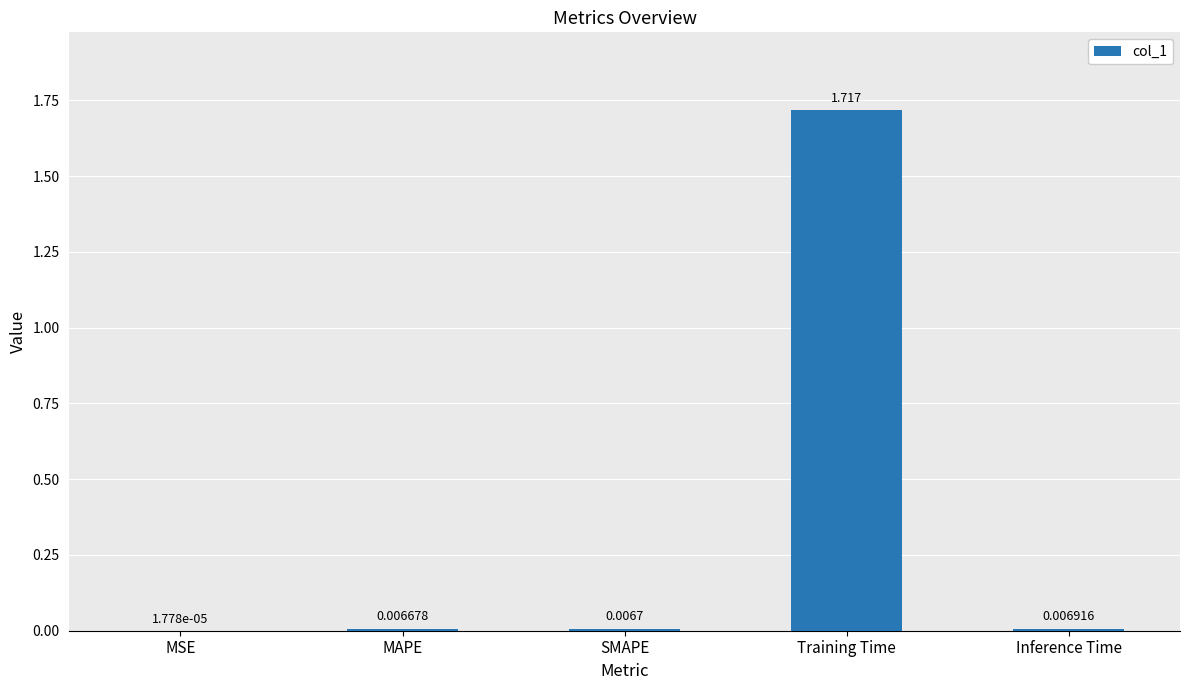

Between Training Time and Inference Time, which is larger?

Training Time